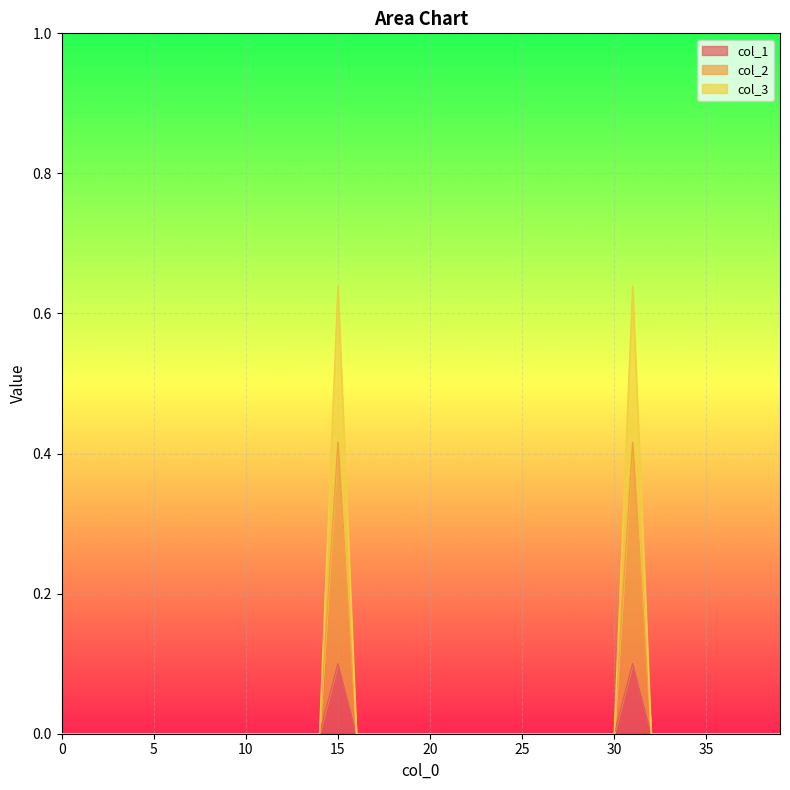

True or false: col_2 and col_1 intersect in this chart.

False